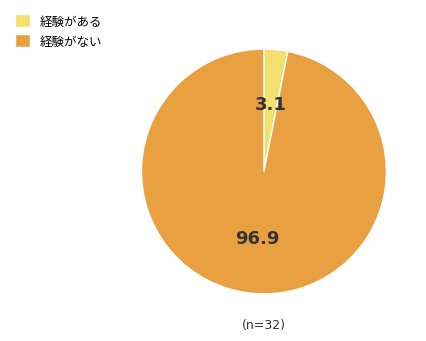

Is there a majority slice in this chart?

Yes